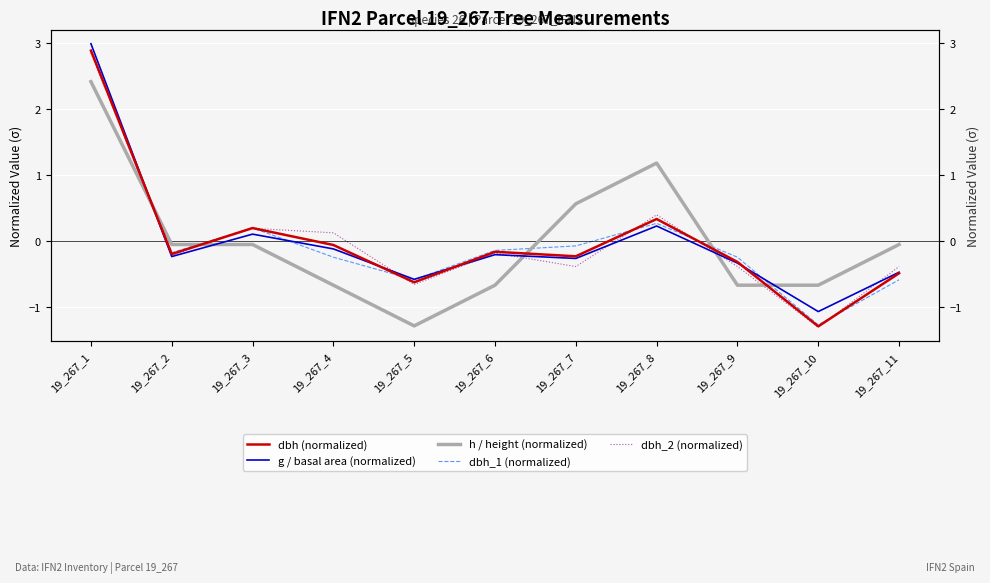

How many interior local peaks does the g / basal area (normalized) series have?

3